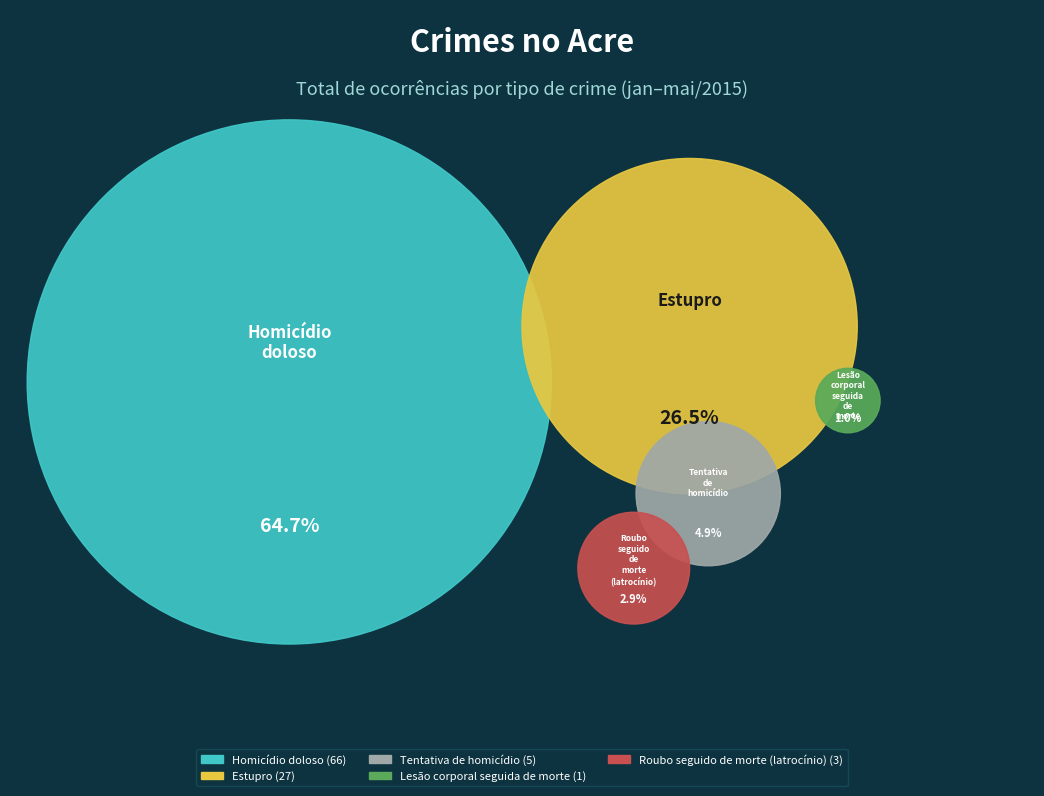

Does any single category account for the majority?

Yes